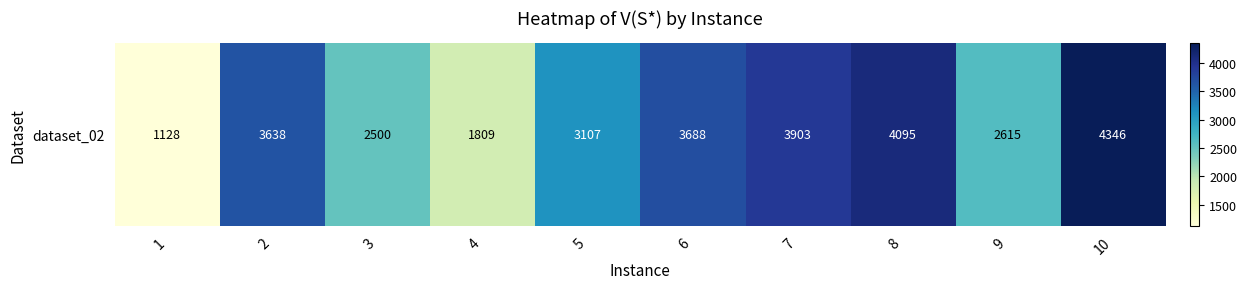

The chart shows a value of 1859 at 5. True or false?

False